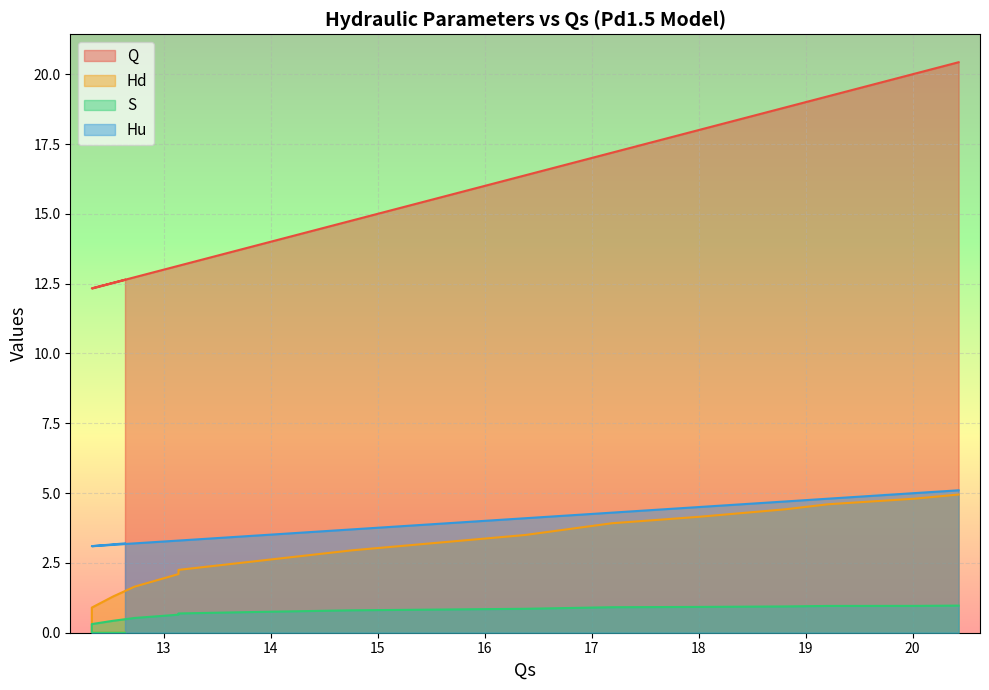

Is it true that Hd equals 3.8 at 13.95?

False